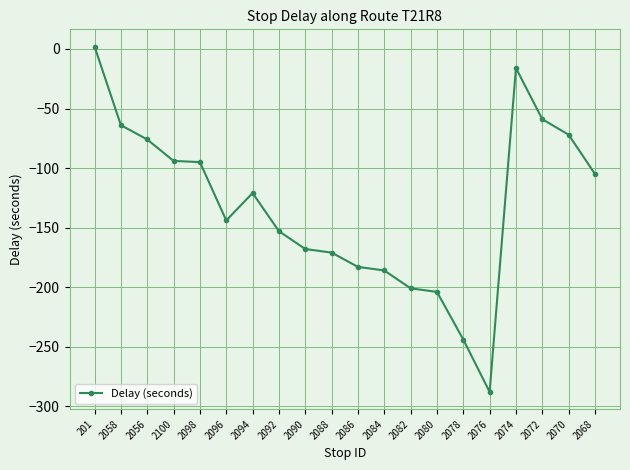

At which category does the chart reach its peak across all series?

201